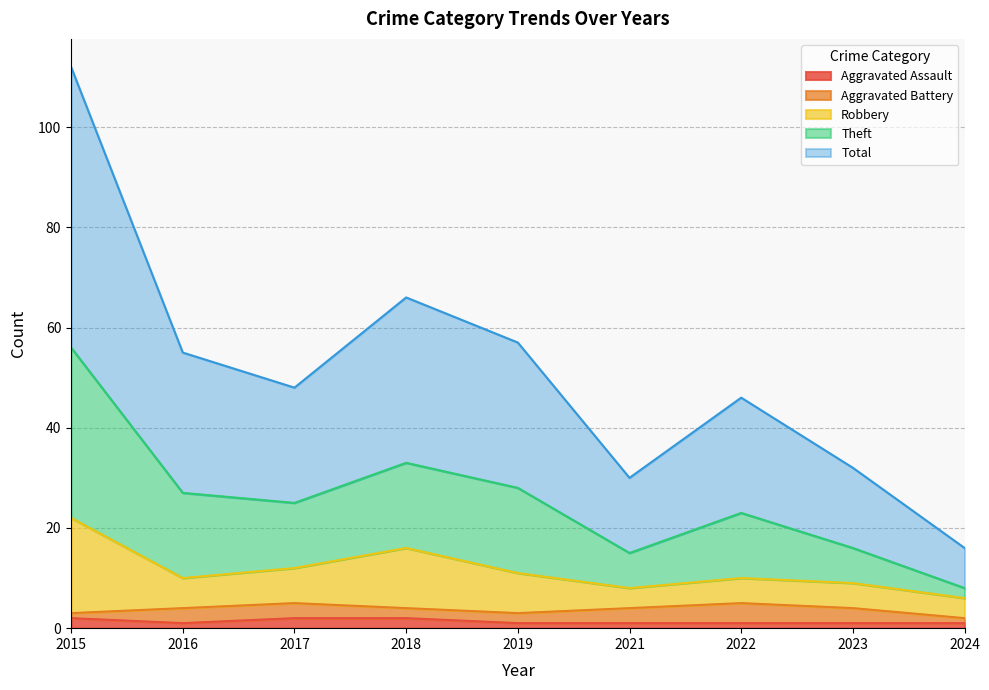

Does the chart display data point markers on the line(s)?

No